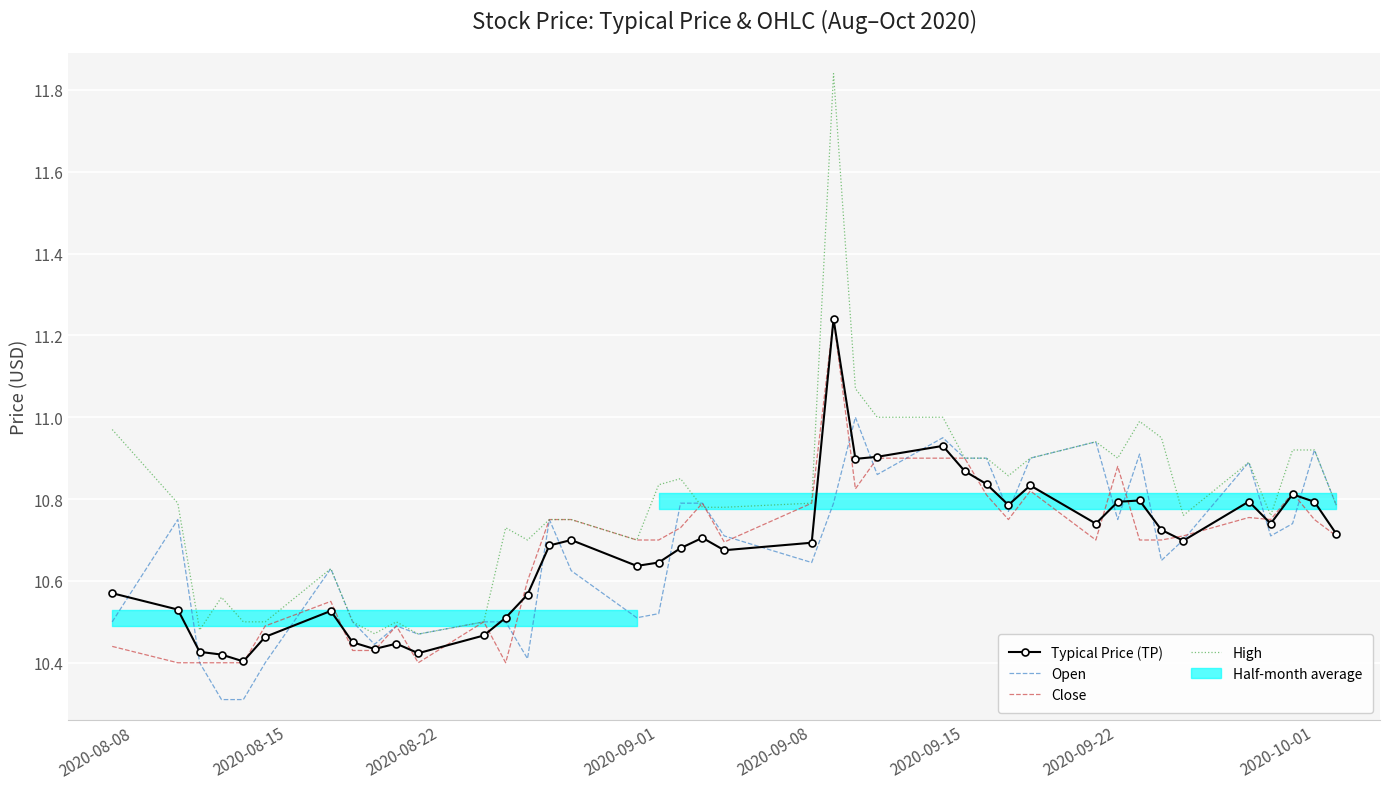

True or false: High and Close intersect in this chart.

True